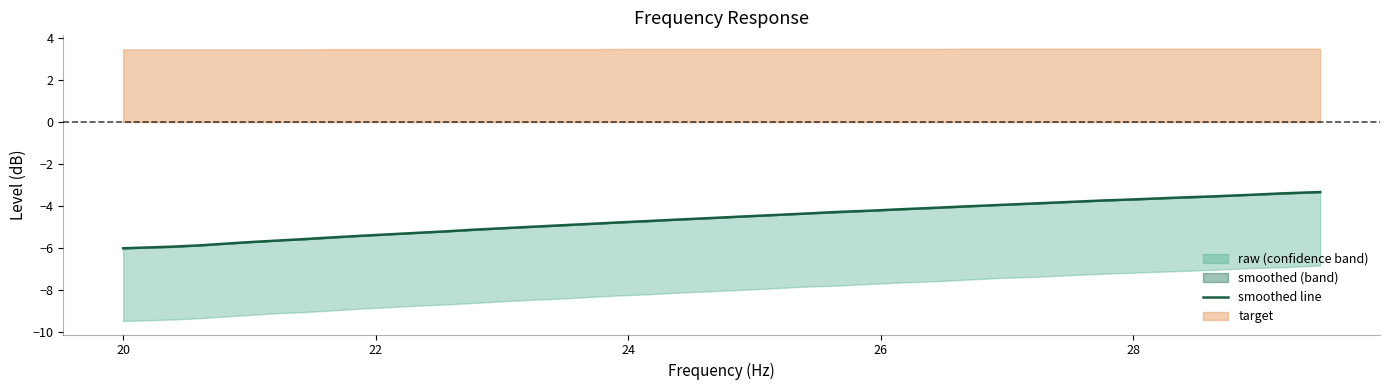

True or false: the data shows -5.9 at 24.

False